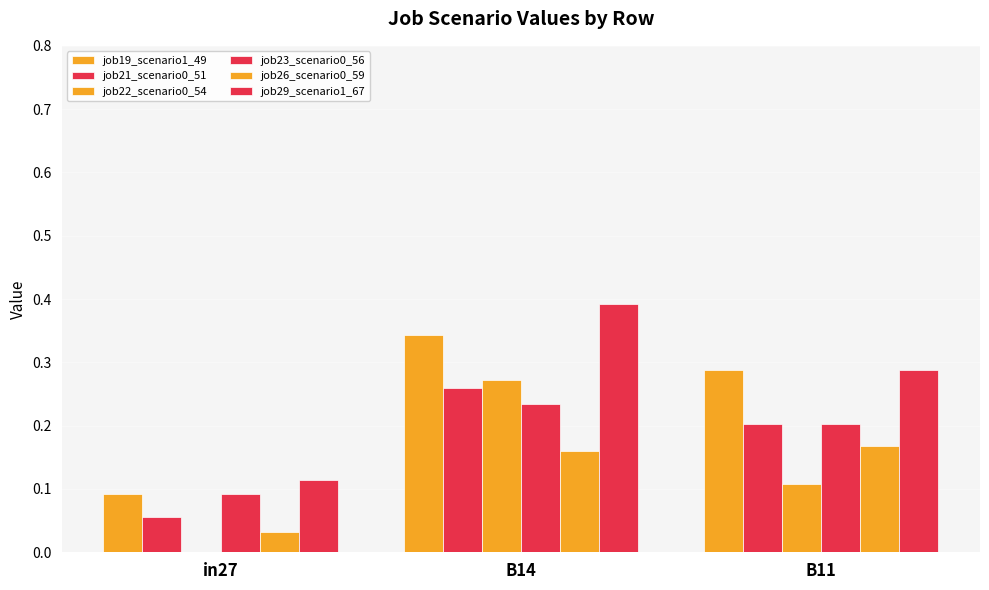

At which category is the sum across all series the highest?

B14